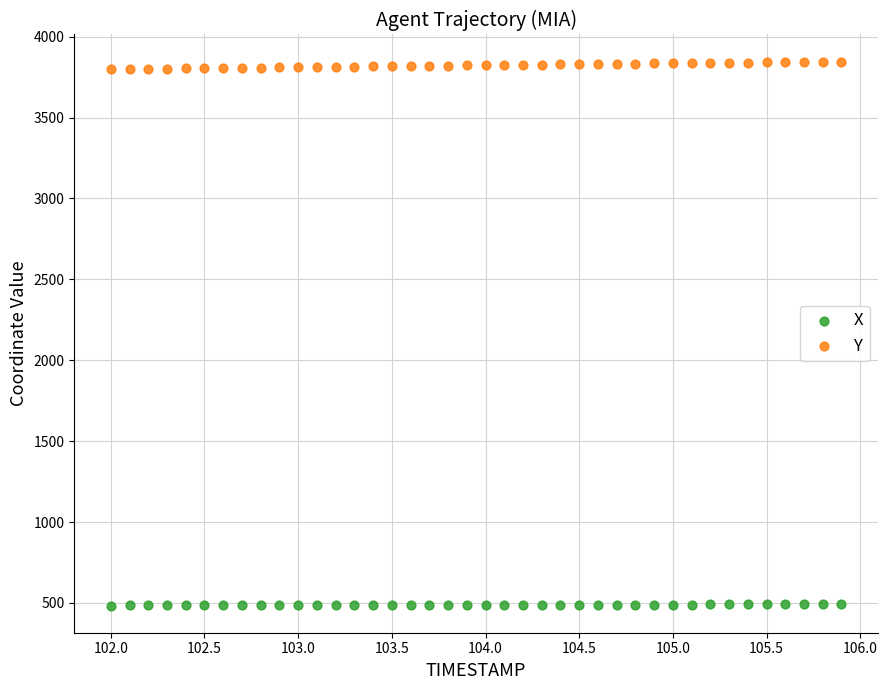

Which series has the largest Y range (max minus min)?

Y